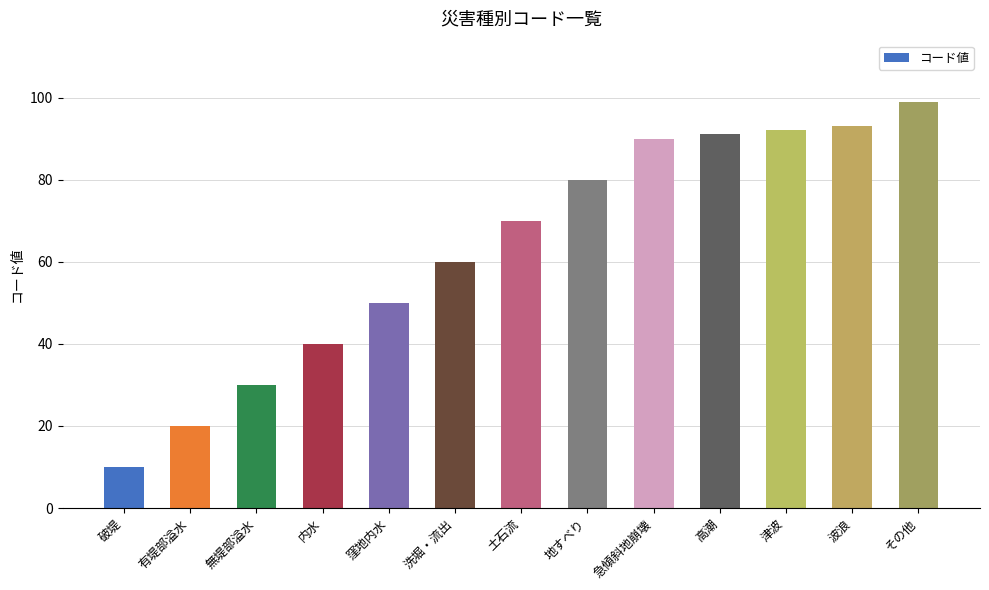

What is the change in value from 破堤 to 土石流?

+60